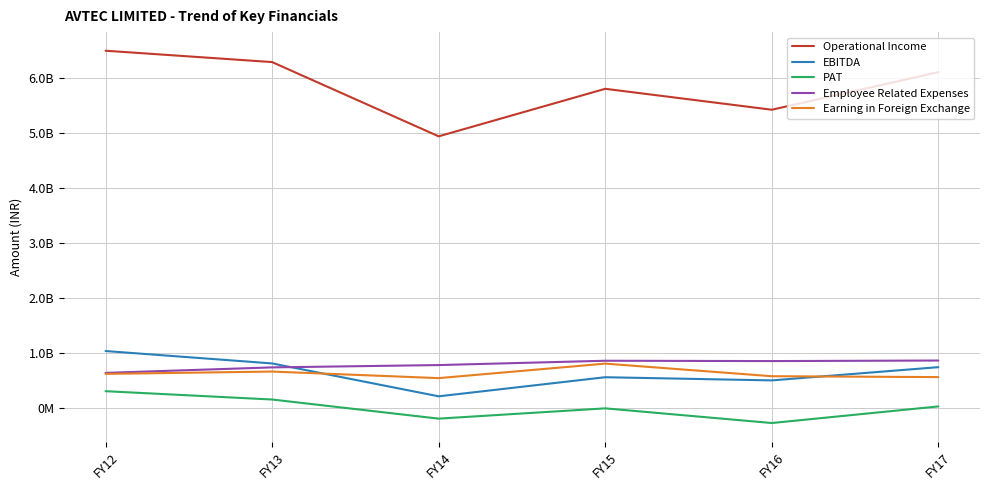

What are all the series names shown in the legend?

Operational Income, EBITDA, PAT, Employee Related Expenses, Earning in Foreign Exchange